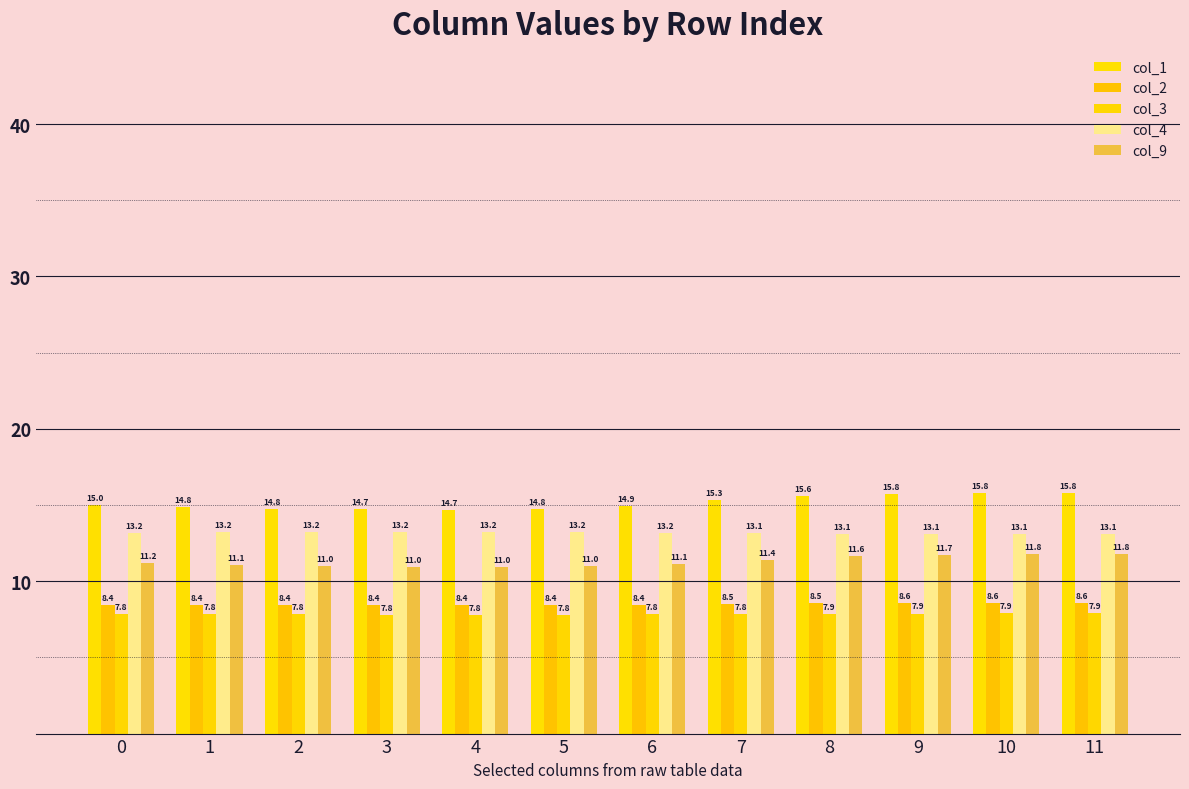

Which category has the lowest value in the col_3 series?

3